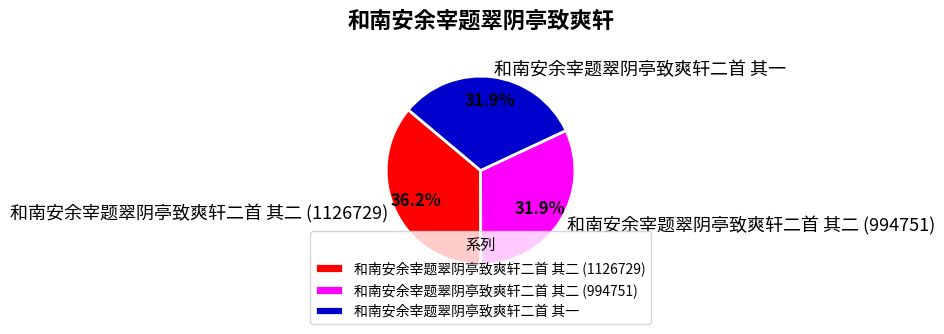

Is there a majority slice in this chart?

No